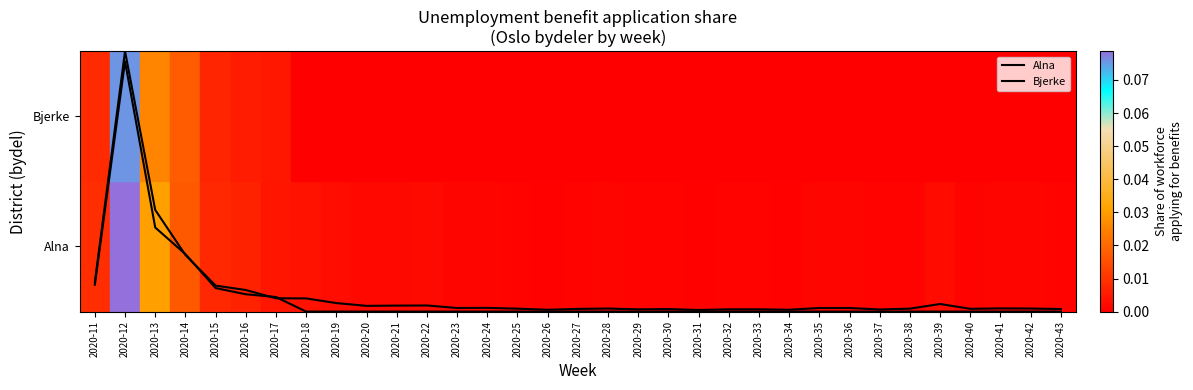

Is this an area chart (filled region under the line)?

No